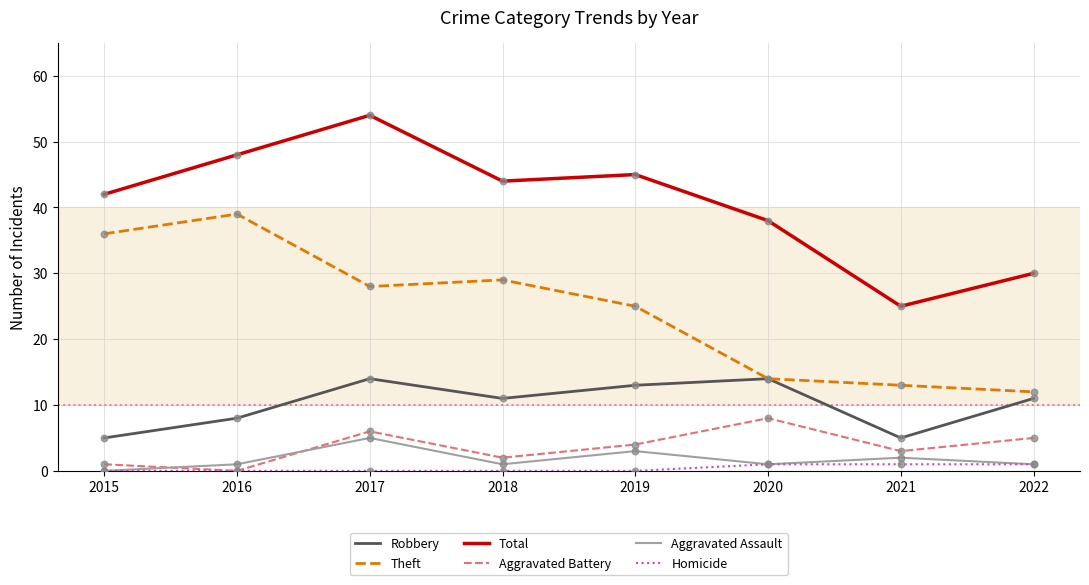

Between 2017 and 2020, which series saw the biggest shift?

Total